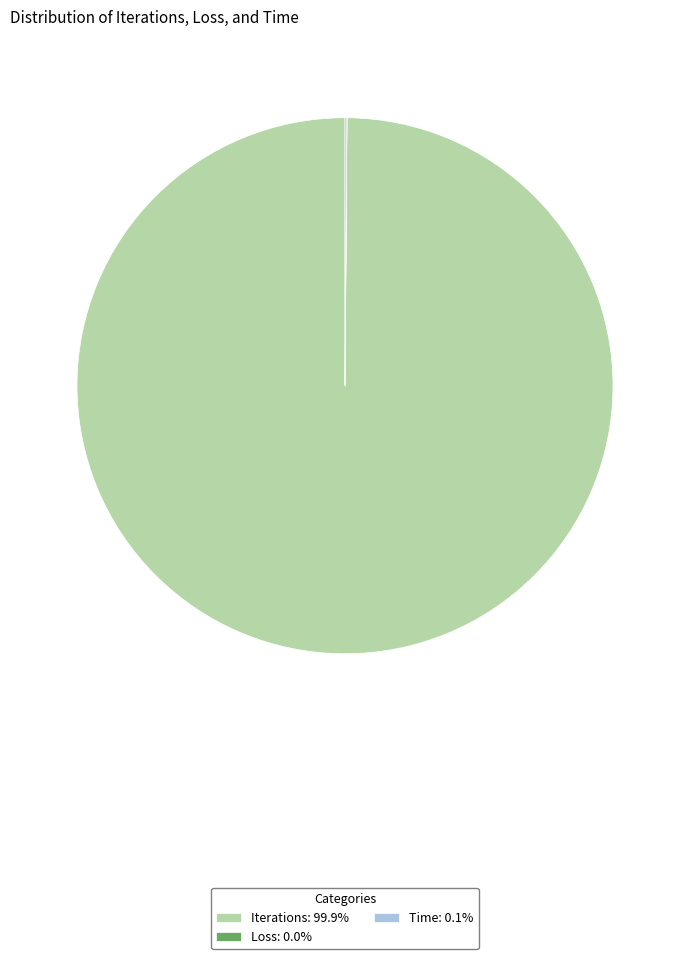

Does any single category account for the majority?

Yes